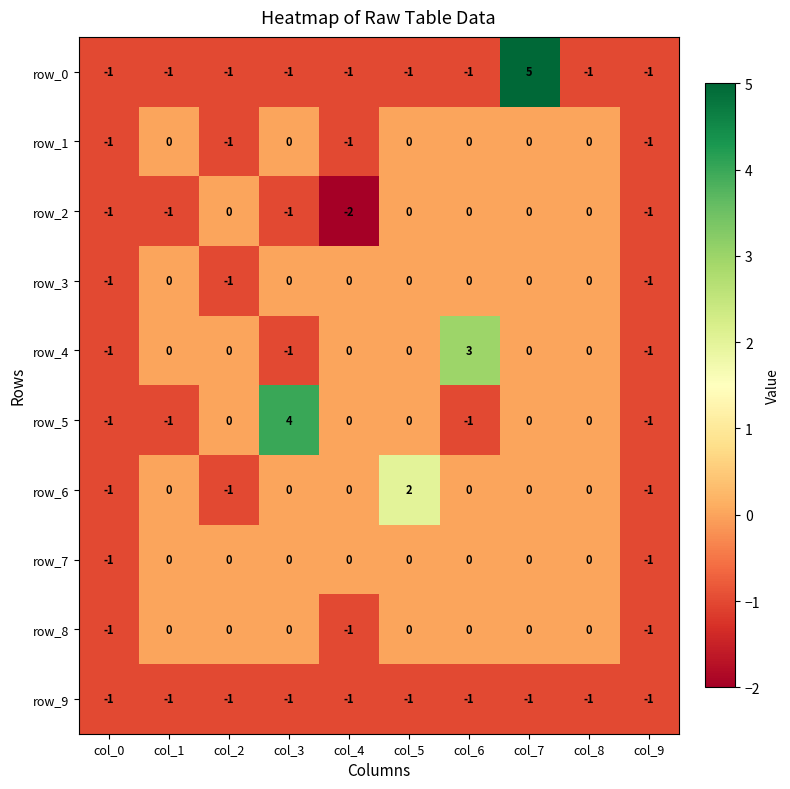

What is the total value across all series at col_7?

4